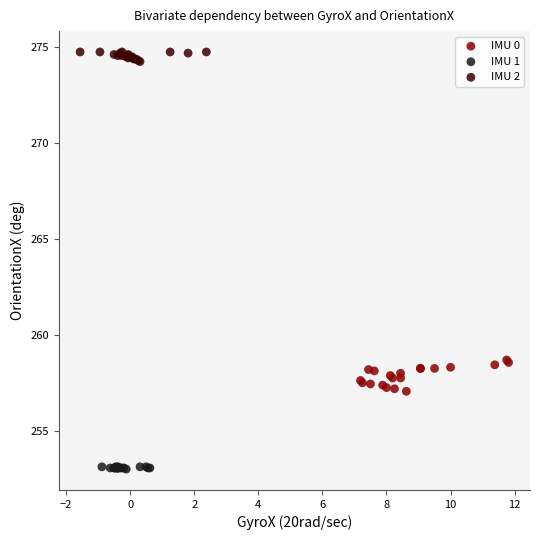

Which series reaches the minimum Y coordinate?

IMU 1